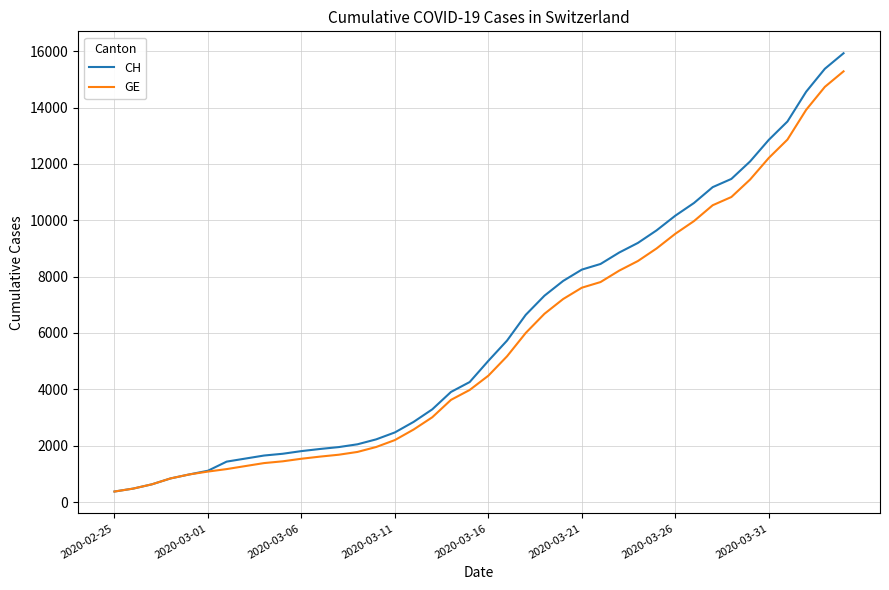

What is the minimum value for GE?

375